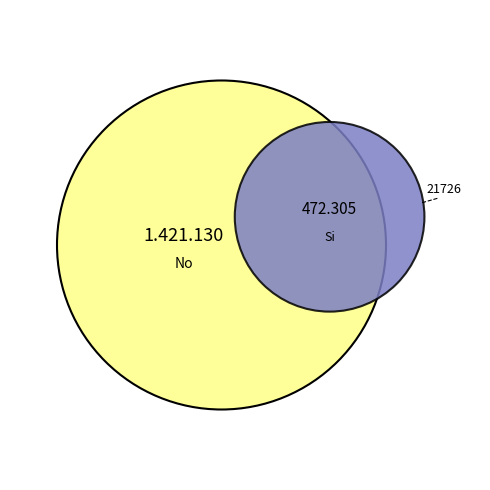

To the nearest percent, what portion does No represent?

75%